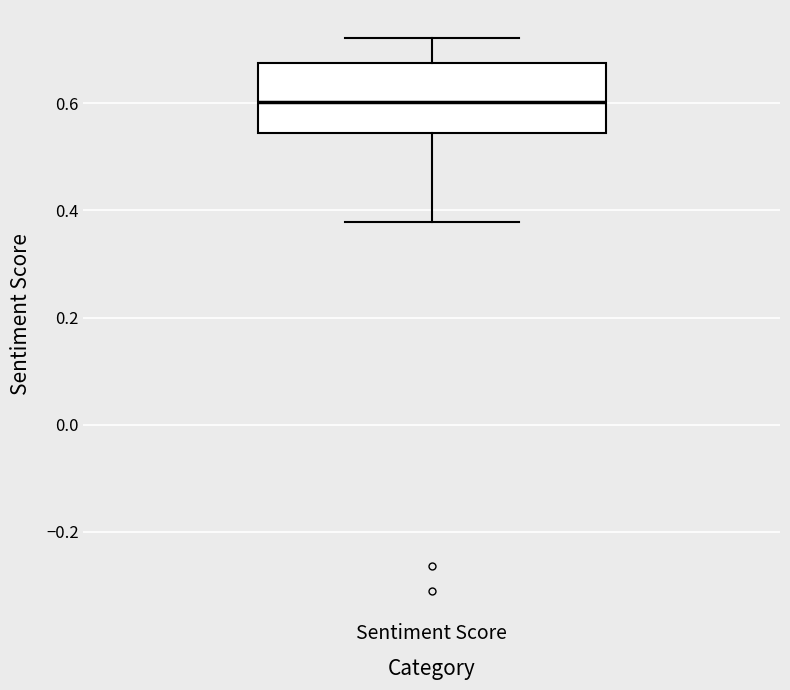

Where is the upper edge of the box for Sentiment Score on the y-axis? The values are not printed on the chart, so give them approximately, as read against the axis.

0.68